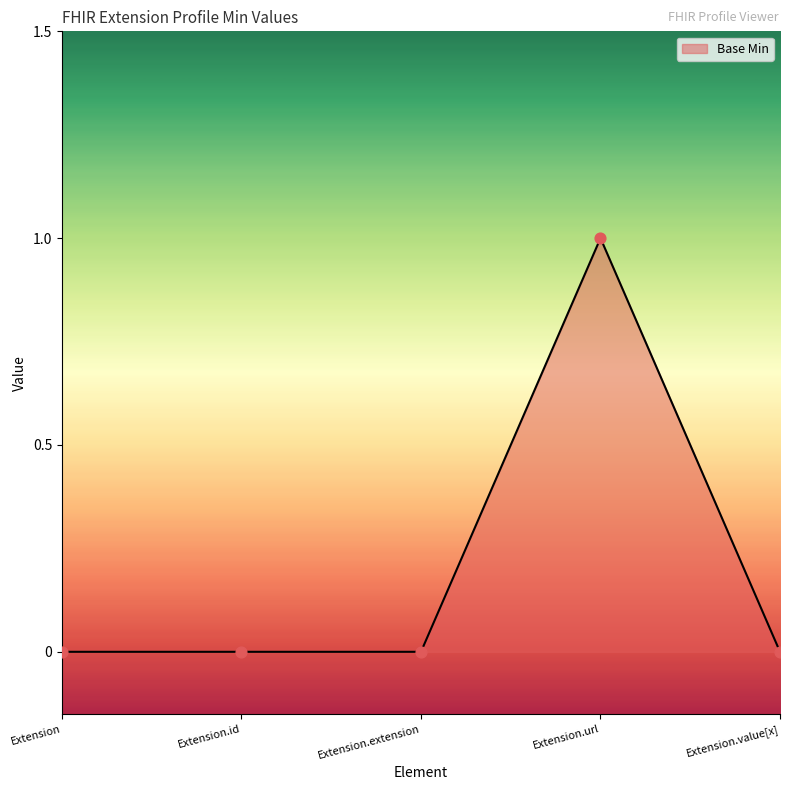

Which label corresponds to the largest value in the chart?

Extension.url